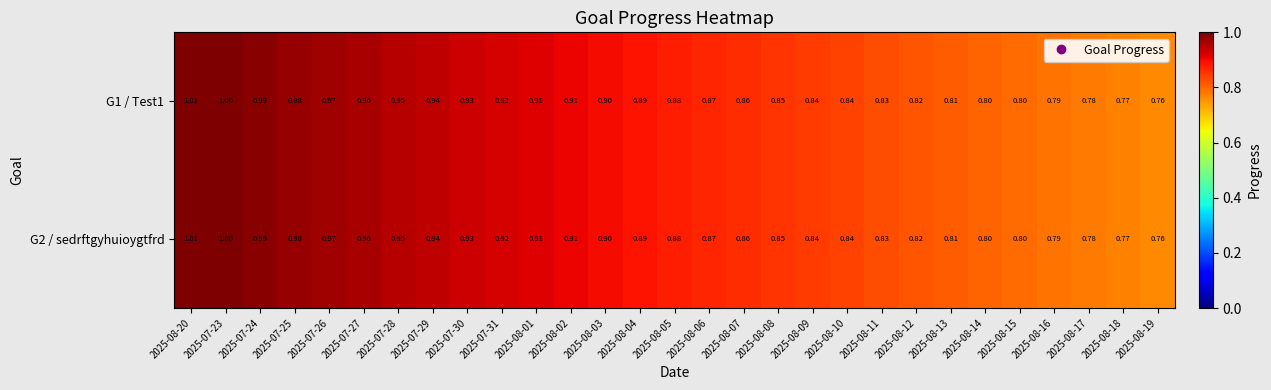

Is the value of G2 / sedrftgyhuioygtfrd at 2025-08-04 greater than the value of G1 / Test1 at 2025-08-16?

Yes